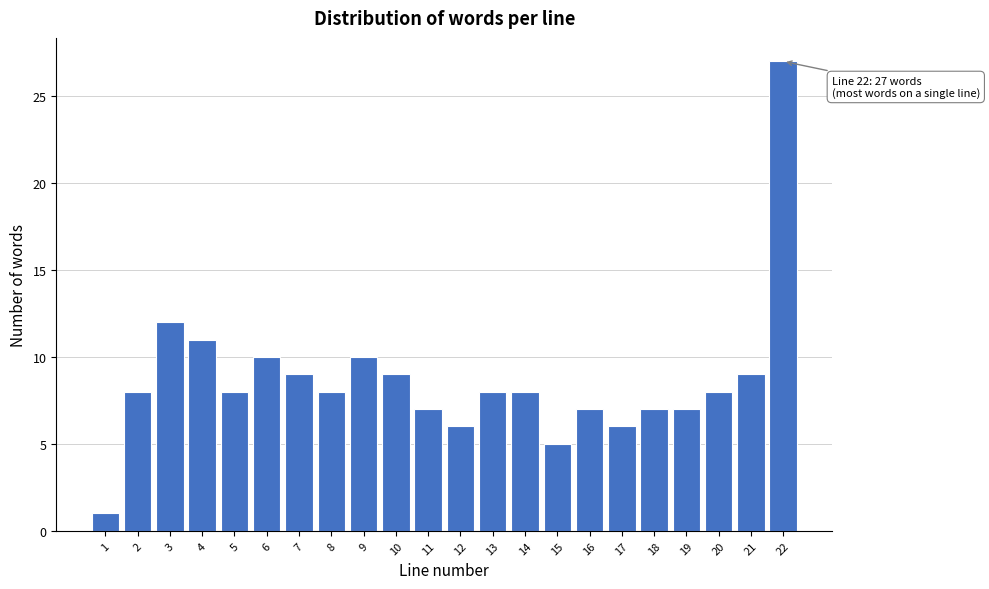

Reading left to right, transcribe all the data shown in this chart.

1	8	12	11	8	10	9	8	10	9	7	6	8	8	5	7	6	7	7	8	9	27